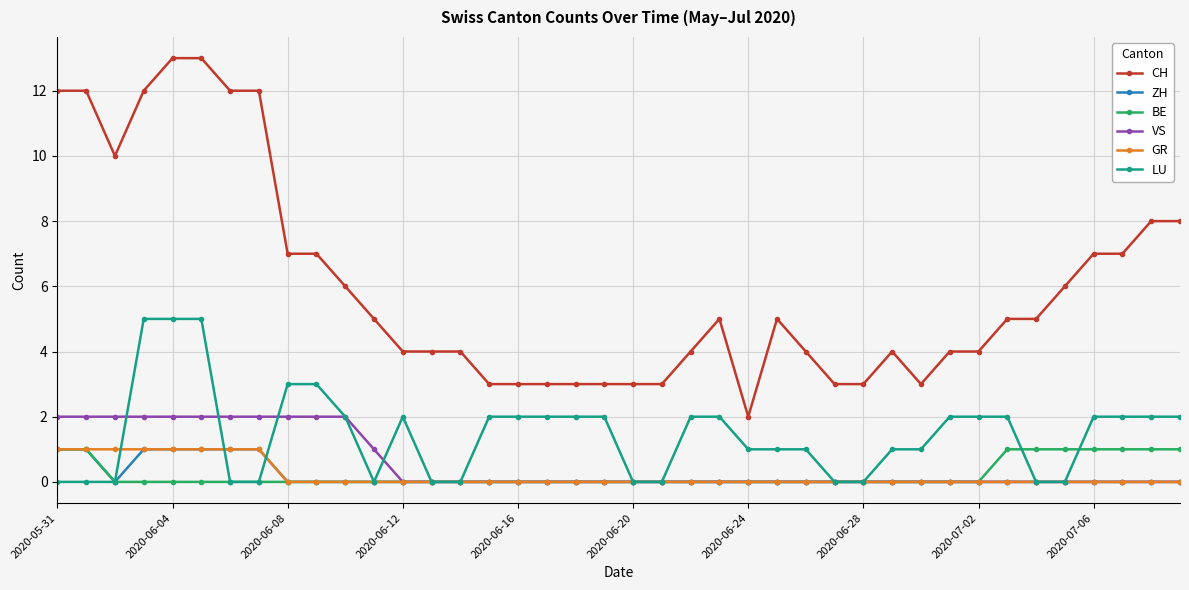

What is the average value of the LU series?

1